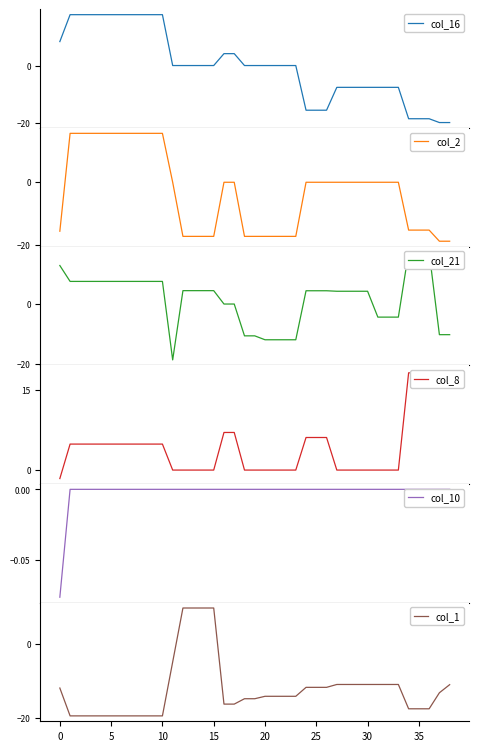

True or false: col_8 has a value of 0.0 at 32.

True